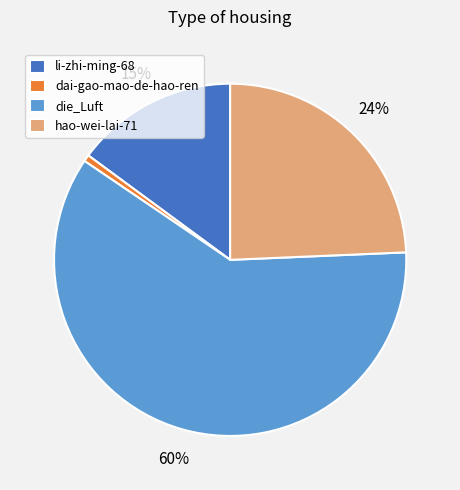

Which slice represents more than half of the pie?

die_Luft